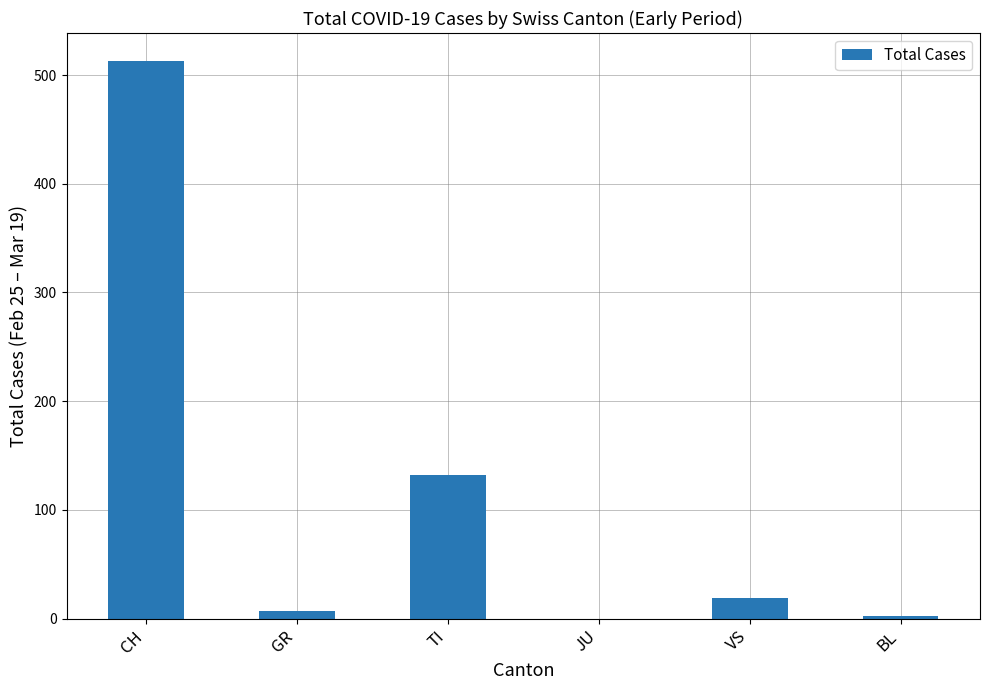

Count the number of categories in the chart.

6